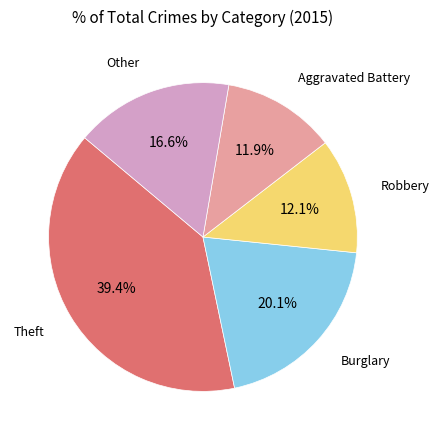

Does any single category account for the majority?

No